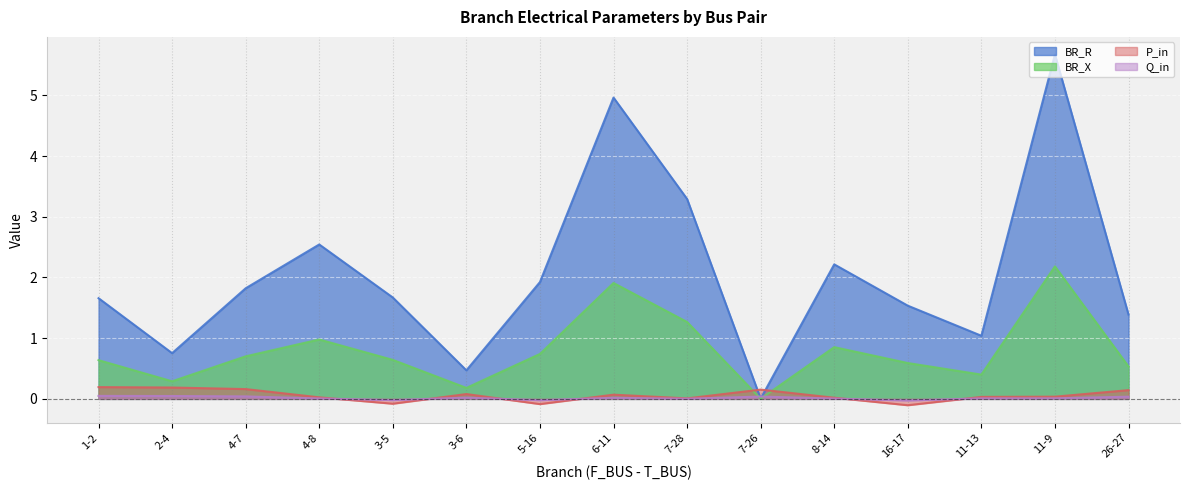

Is it true that BR_R equals 1.4 at 26-27?

True